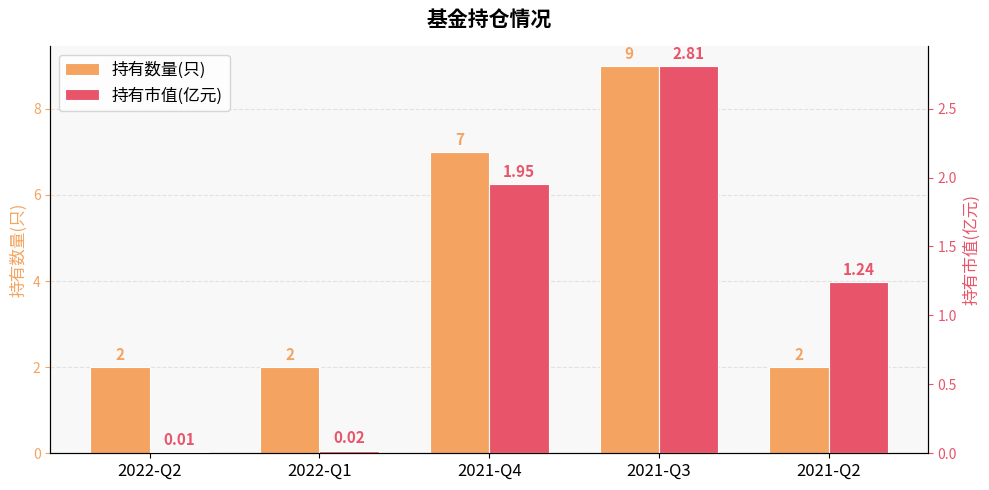

What is the greatest value displayed?

9.0